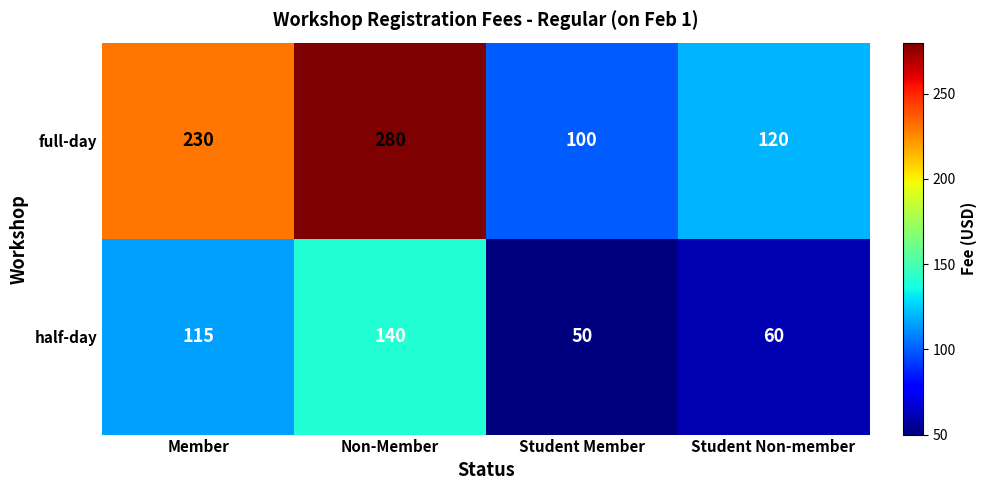

List the series in order of their overall mean, highest first.

full-day, half-day